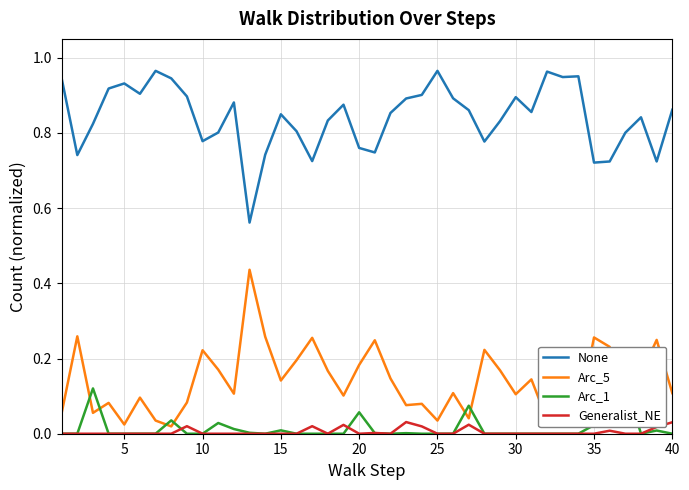

Does the chart display data point markers on the line(s)?

No